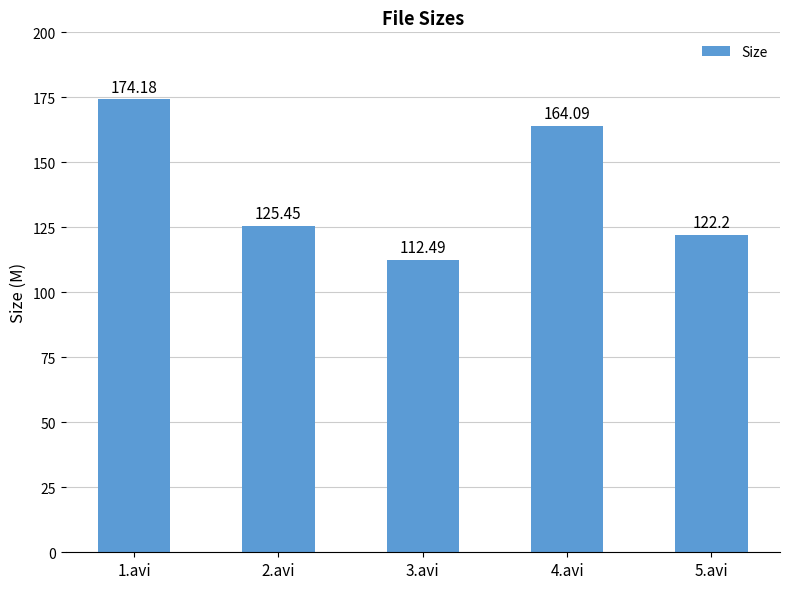

Are the bars horizontal?

No